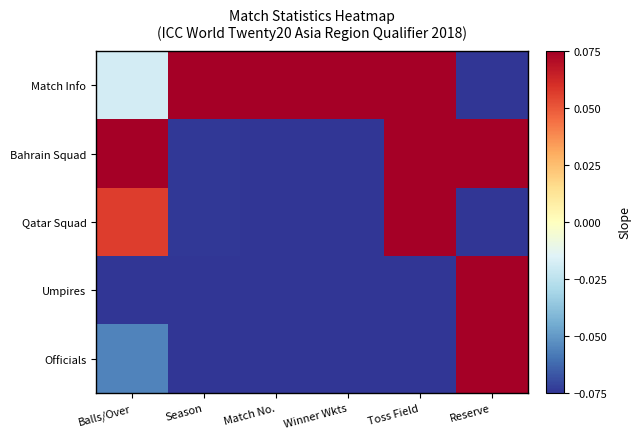

Reading left to right, extract all data points from this chart.

Match Info: Balls/Over=-0.0	Season=0.1	Match No.=0.1	Winner Wkts=0.1	Toss Field=0.1	Reserve=-0.1
Bahrain Squad: Balls/Over=0.1	Season=-0.1	Match No.=-0.1	Winner Wkts=-0.1	Toss Field=0.1	Reserve=0.1
Qatar Squad: Balls/Over=0.1	Season=-0.1	Match No.=-0.1	Winner Wkts=-0.1	Toss Field=0.1	Reserve=-0.1
Umpires: Balls/Over=-0.1	Season=-0.1	Match No.=-0.1	Winner Wkts=-0.1	Toss Field=-0.1	Reserve=0.1
Officials: Balls/Over=-0.1	Season=-0.1	Match No.=-0.1	Winner Wkts=-0.1	Toss Field=-0.1	Reserve=0.1